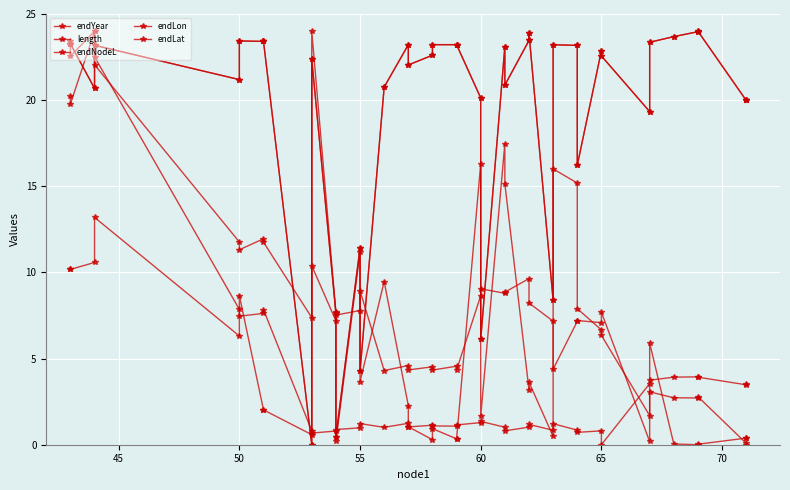

Which series has the widest spread of values?

endYear